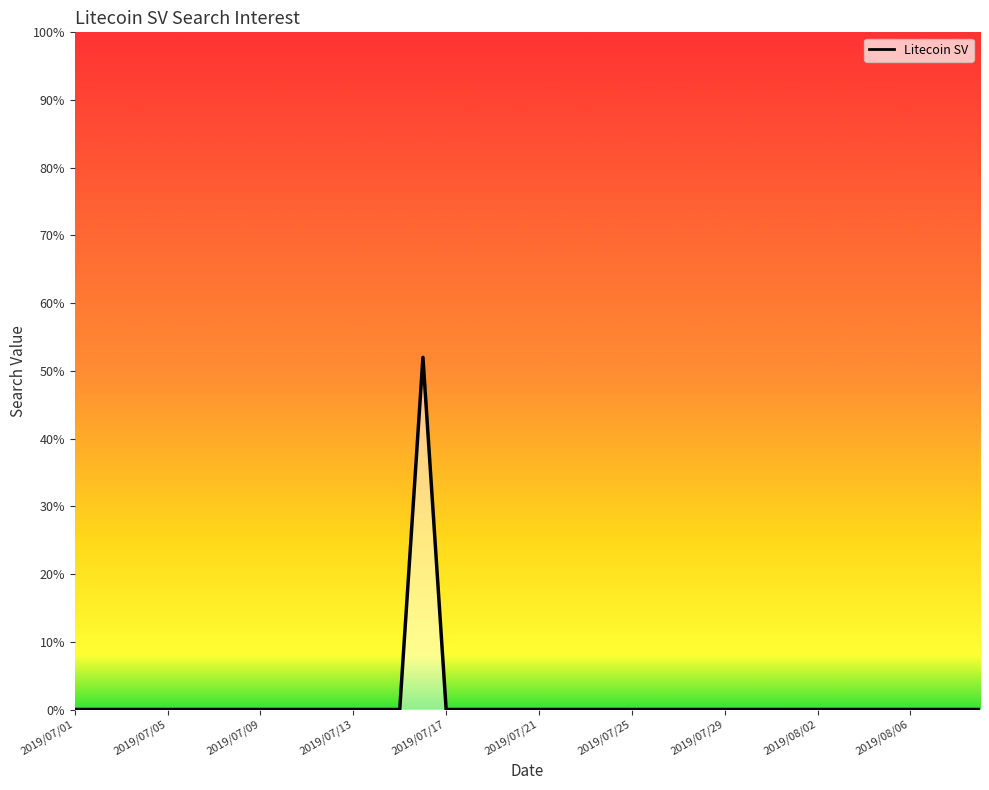

Does the chart have visible grid lines?

No